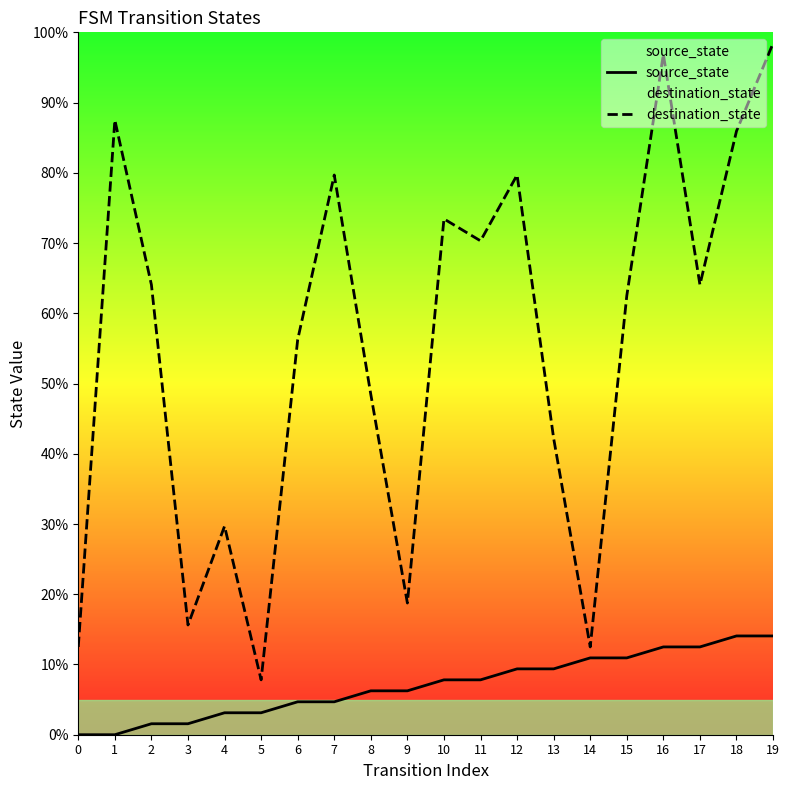

True or false: source_state and destination_state intersect in this chart.

False